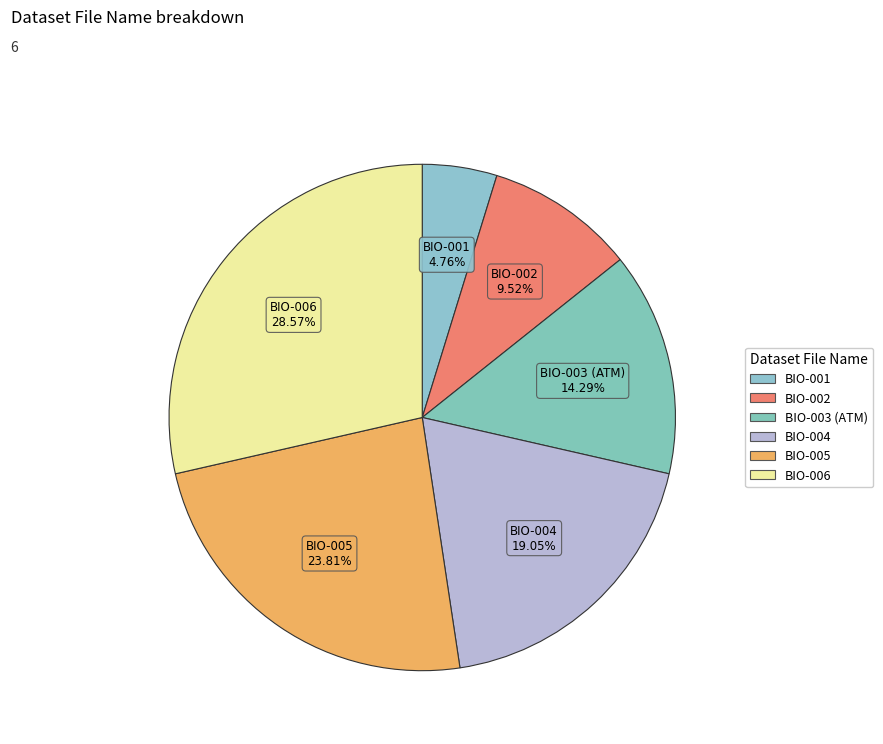

Count the number of slices in the pie.

6